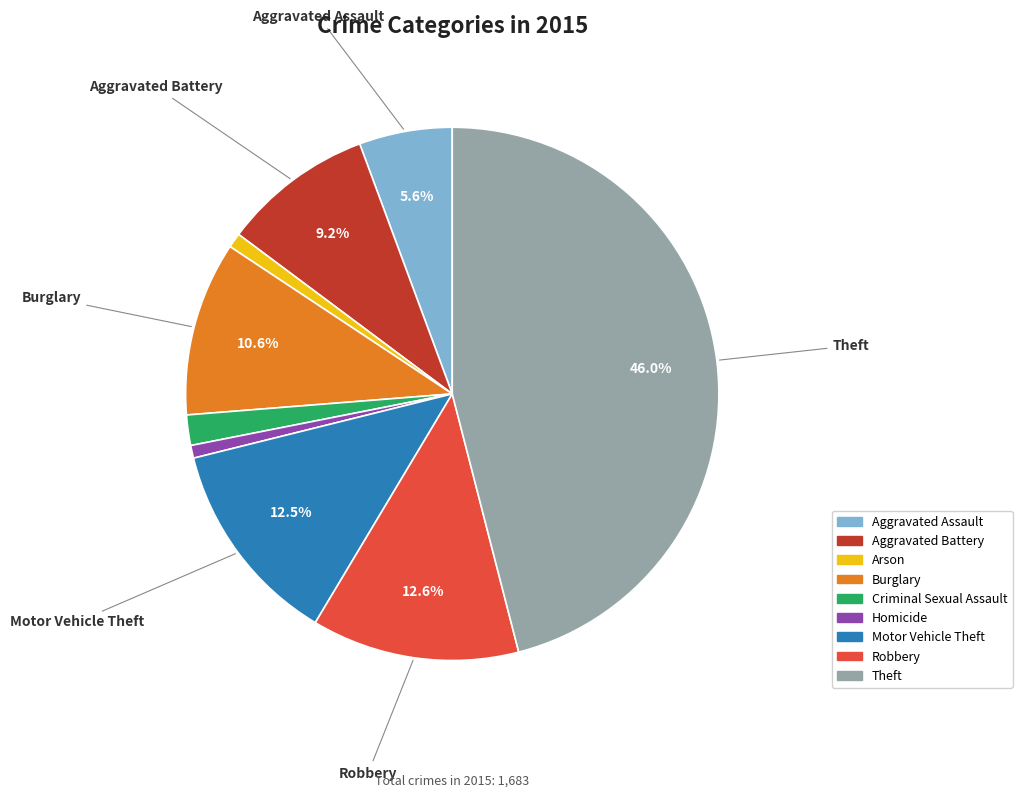

To the nearest percent, what is the combined percentage of Robbery and Theft?

59%